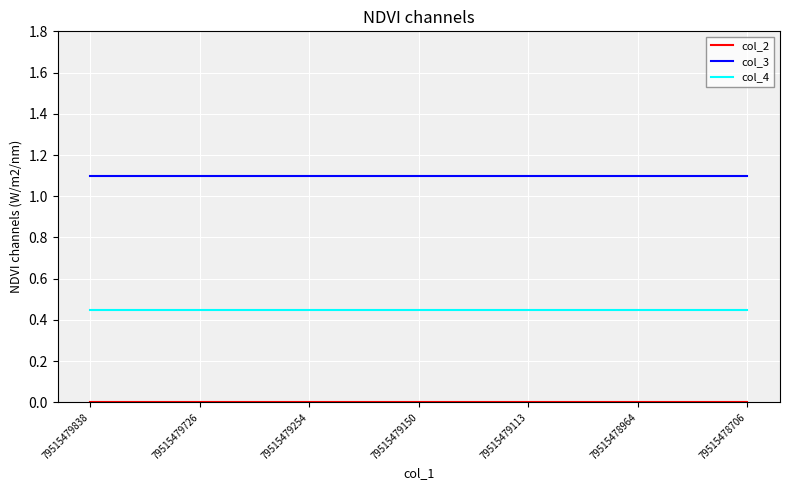

Is it true that col_3 equals 1.1 at 79515479150?

True